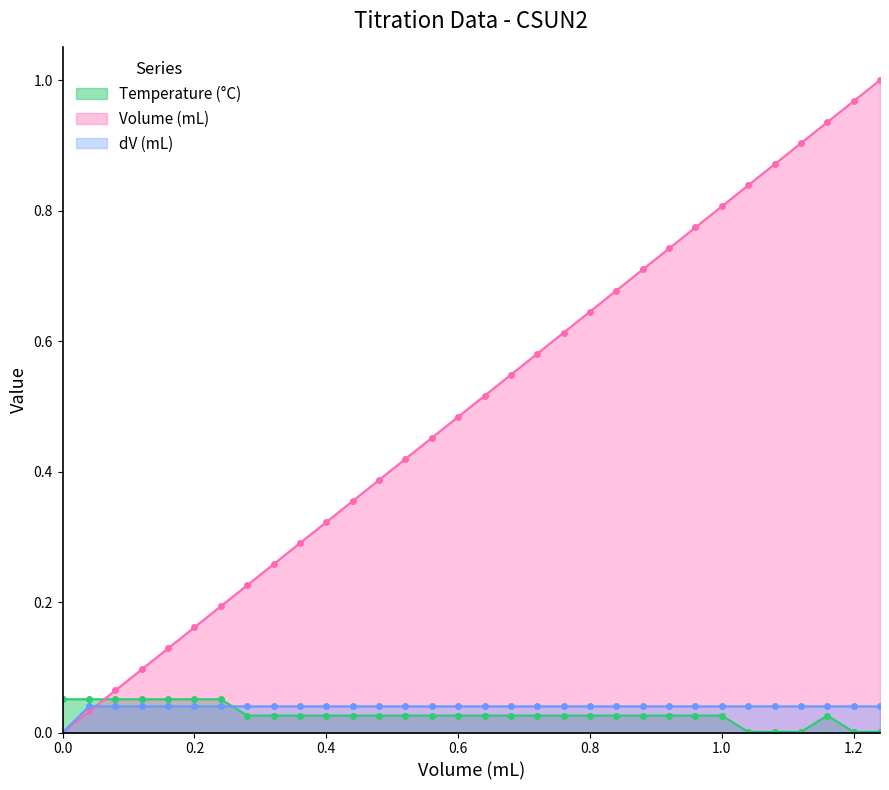

Rank the series by their maximum value, from highest to lowest.

Volume (mL), Temperature (°C), dV (mL)